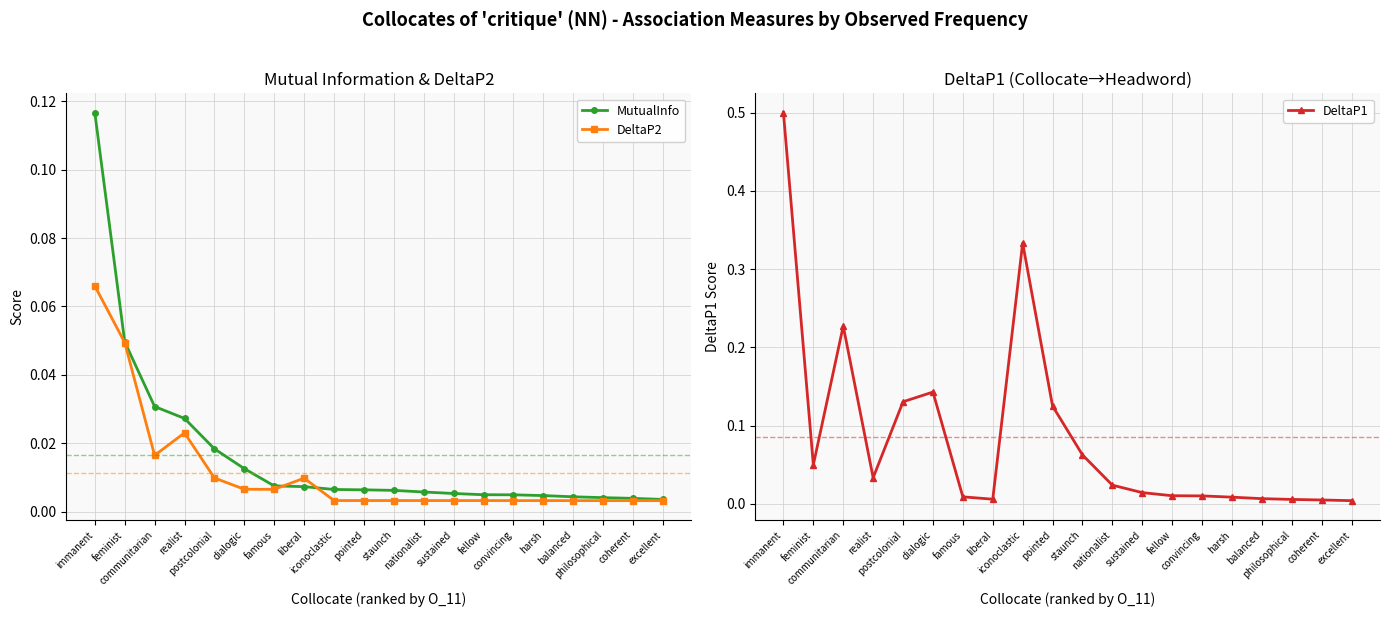

Which has a higher value, liberal or iconoclastic?

liberal